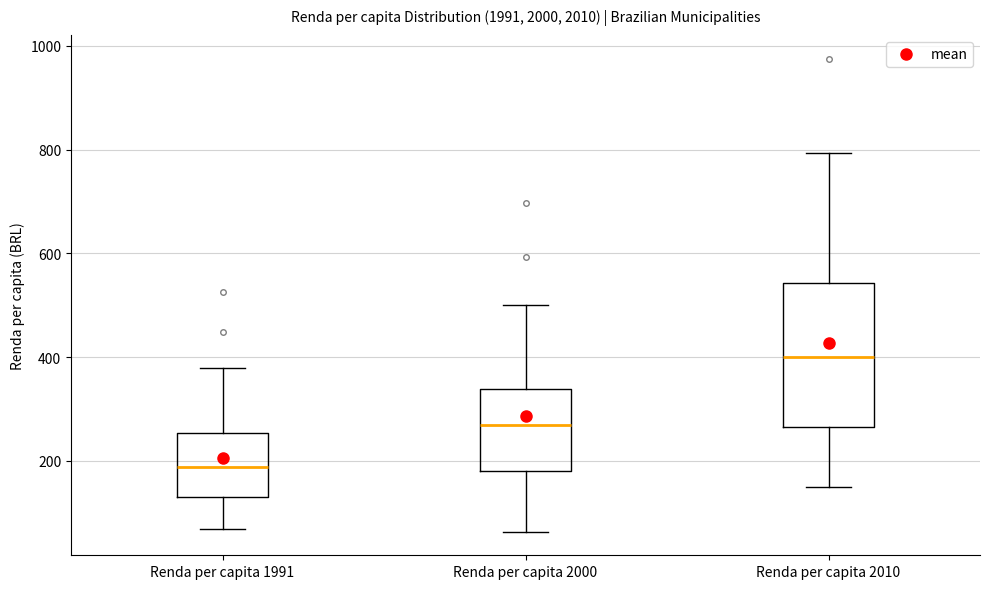

Which box is the tallest, from its lower edge to its upper edge?

Renda per capita 2010